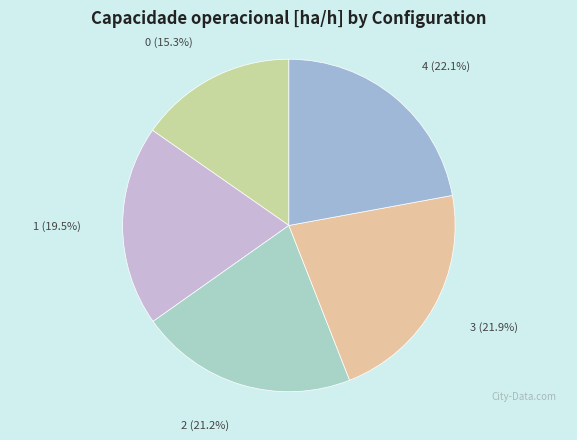

What percentage is the 2 slice, to the nearest percent?

21%